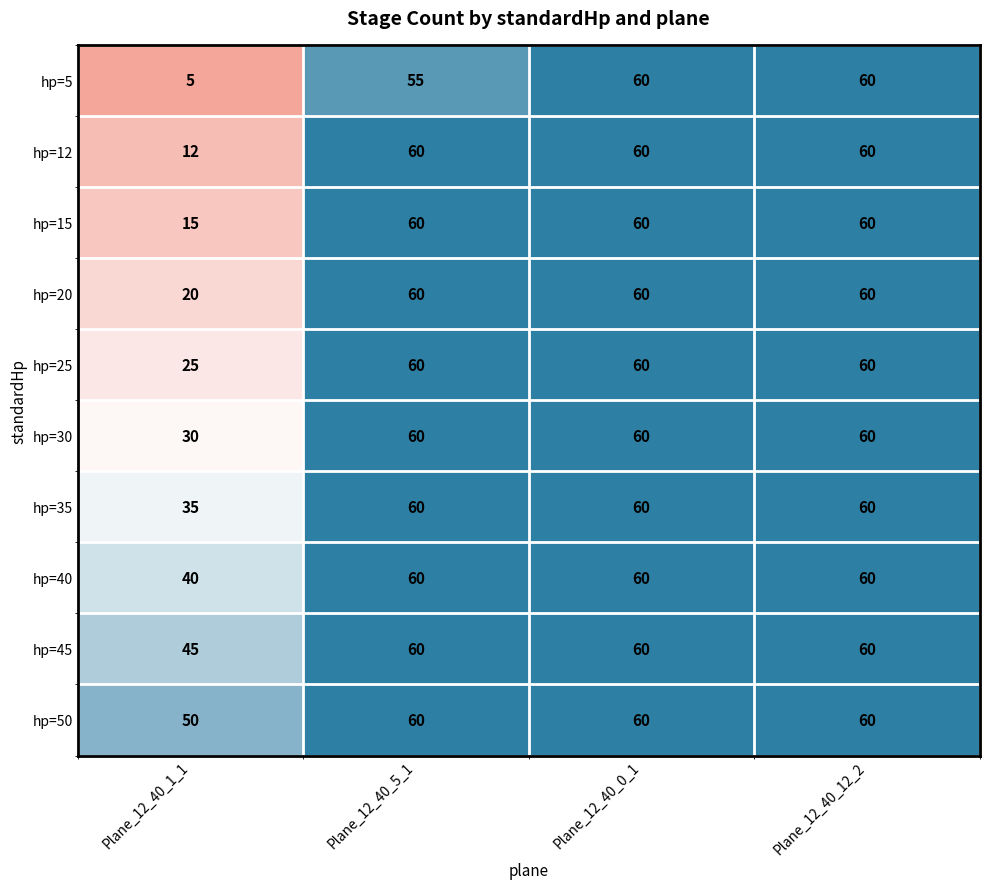

What is the smallest value displayed?

5